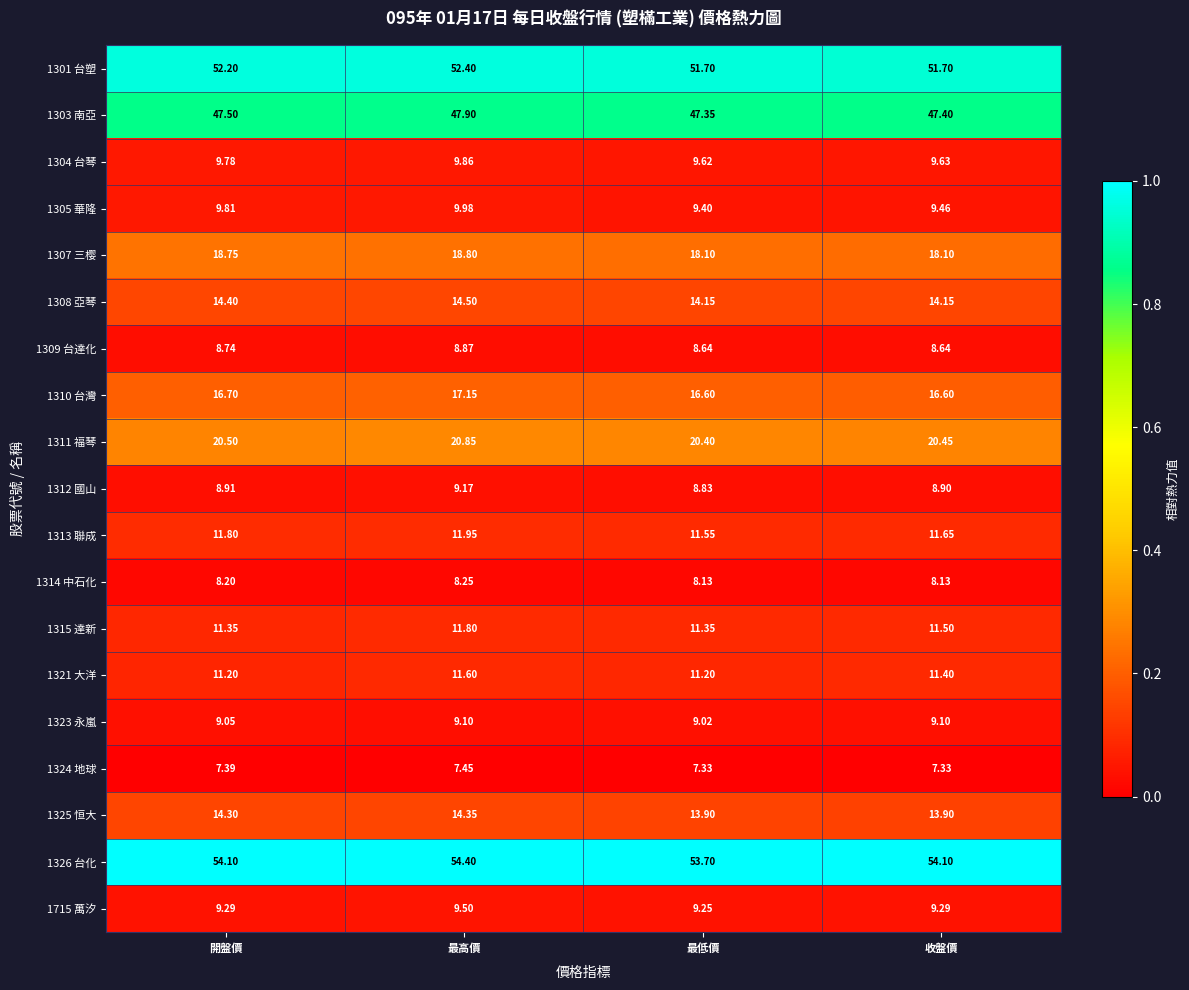

How many categories are shown in the chart?

4